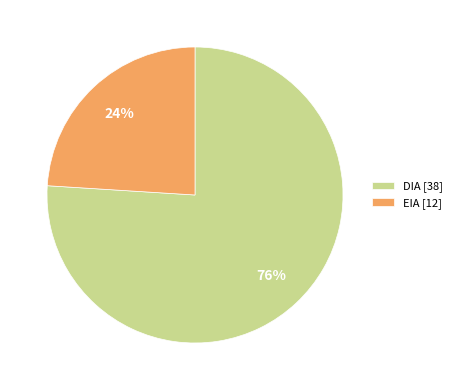

How many segments does this pie chart have?

2